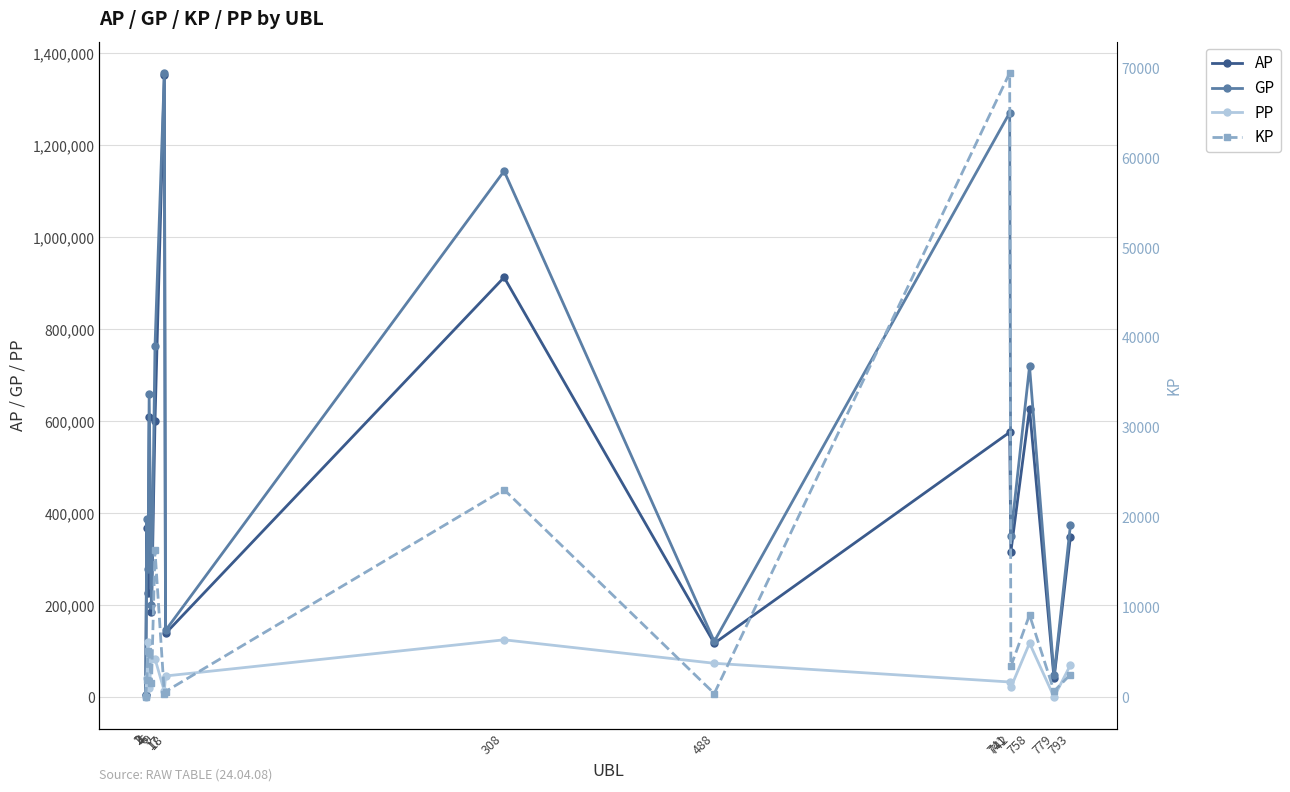

Which category has the lowest value across all series?

1